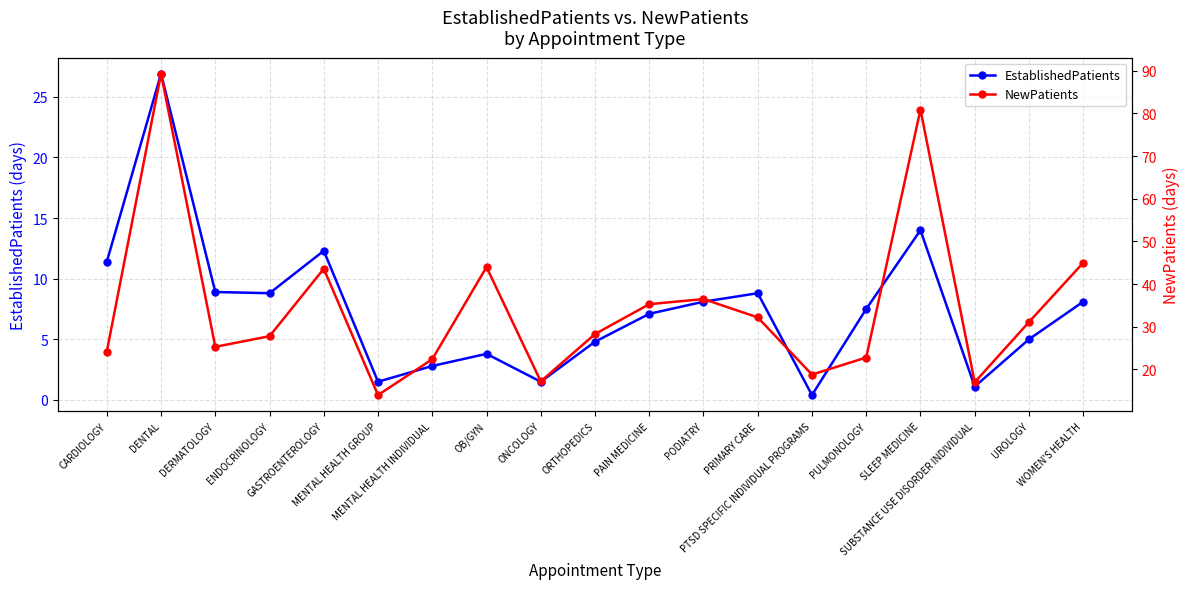

At how many categories does at least one series exceed 2?

19